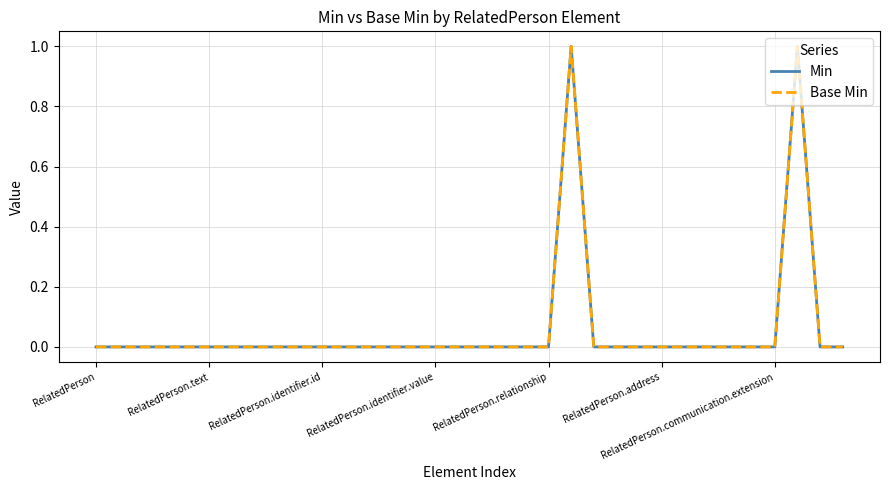

Is this an area chart (filled region under the line)?

No